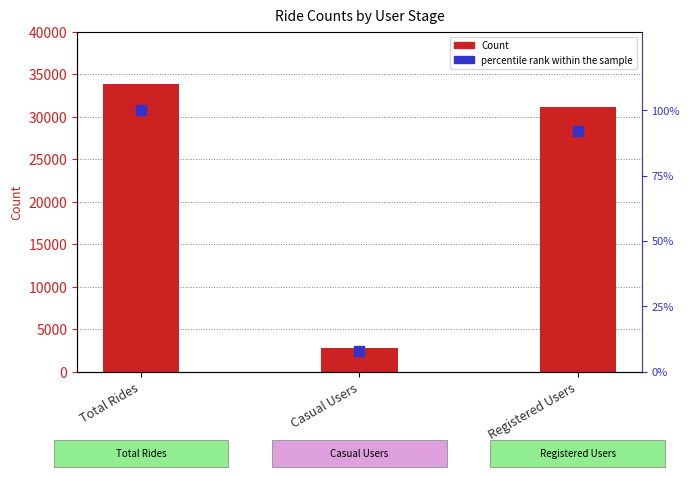

What is the total value across all series at Total Rides?

33998.0